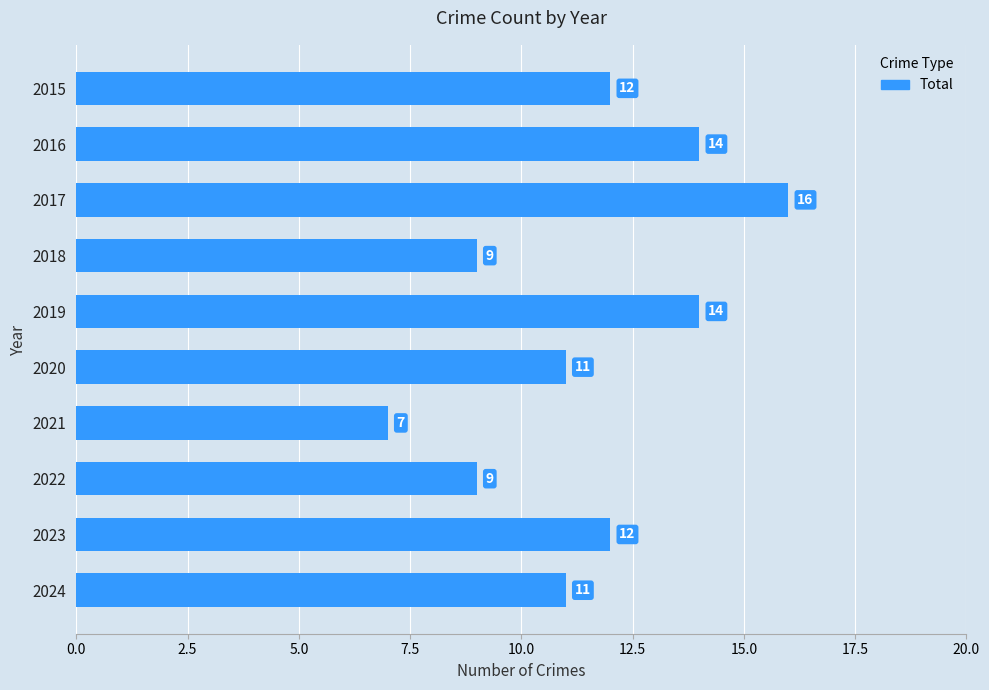

Count the values in the range 9 to 14.

8